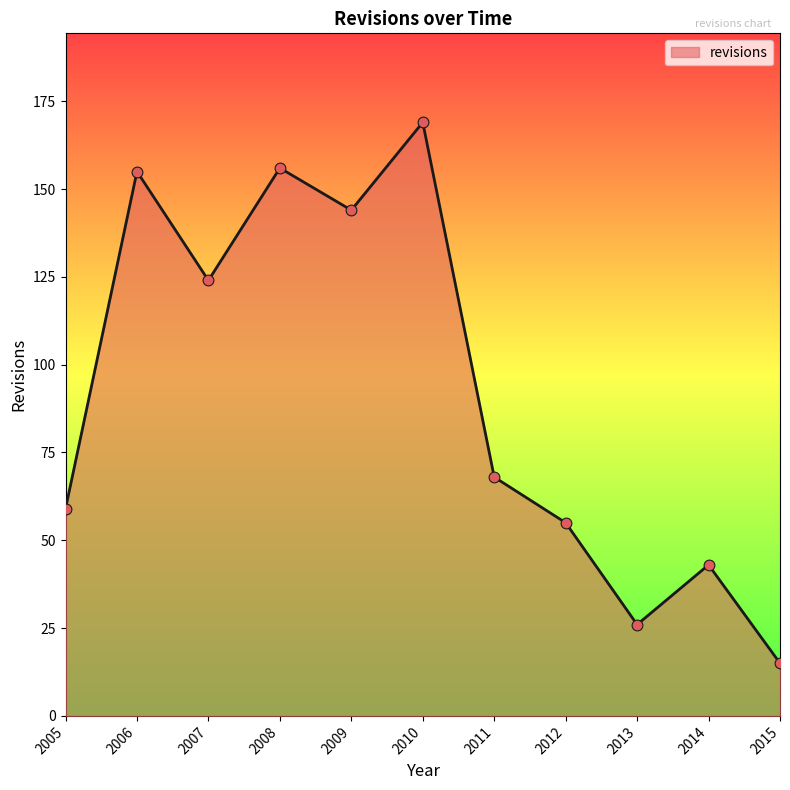

What is the change in value from 2012 to 2013?

-29